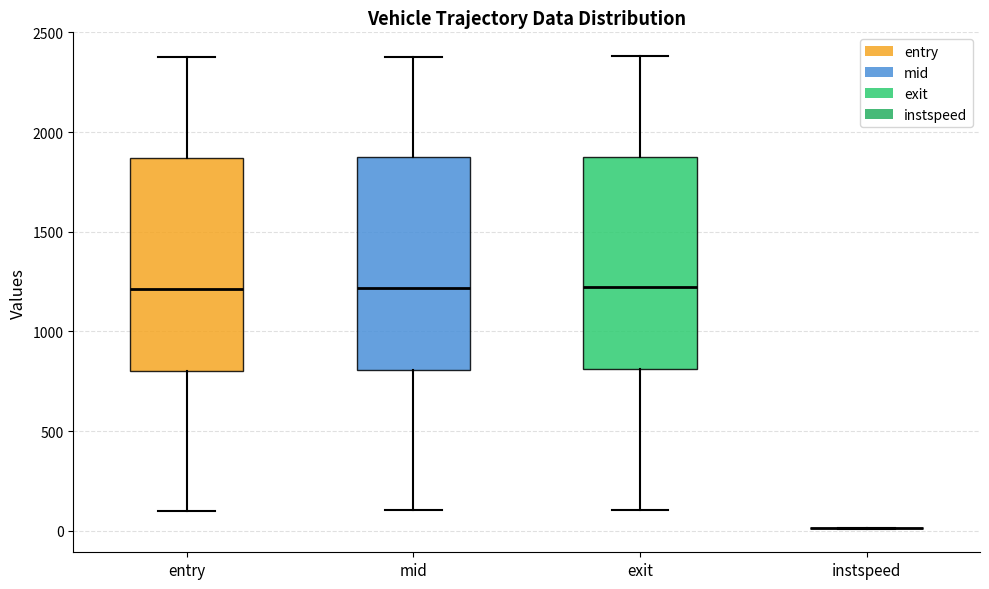

Reading left to right, transcribe this box plot: for each box, give where its median line is, the range the box spans, and where its two whiskers end, as read against the y-axis. The values are not printed on the chart, so give them approximately, as read against the axis.

entry: median 1200, box 800 to 1850, whiskers 100 to 2350
mid: median 1200, box 800 to 1850, whiskers 100 to 2400
exit: median 1200, box 800 to 1900, whiskers 100 to 2400
instspeed: box collapsed to a line at 0, whiskers 0 to 0